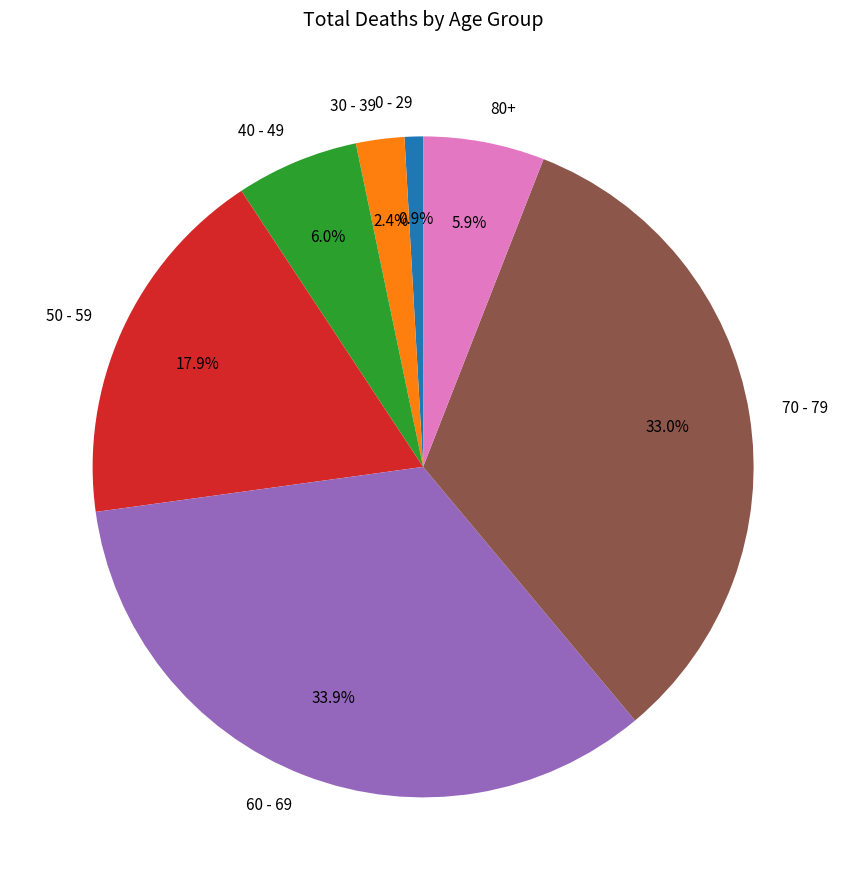

Is there a majority slice in this chart?

No